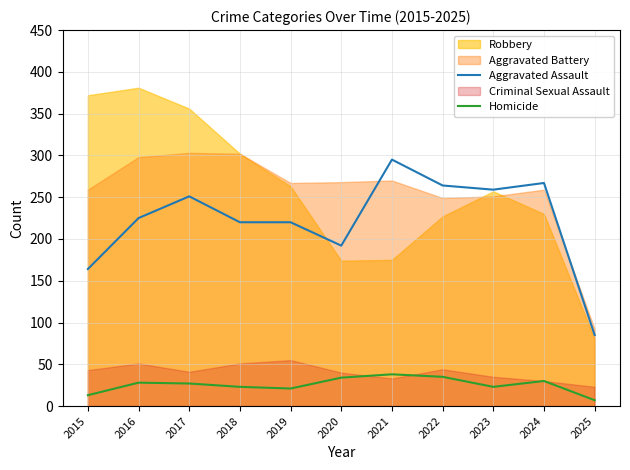

Is the value of Homicide at 2024 greater than the value of Aggravated Assault at 2025?

No